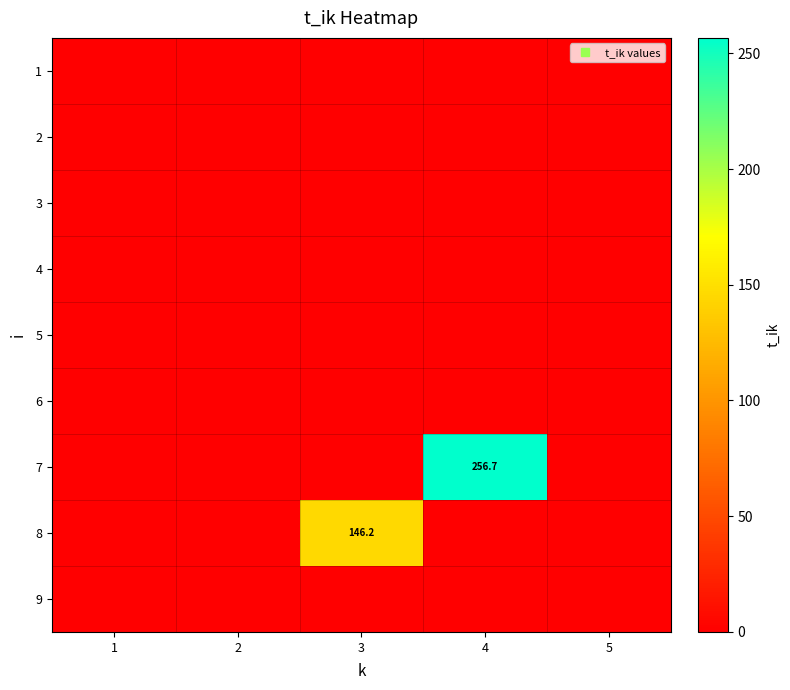

At which label does 5 reach its minimum?

1